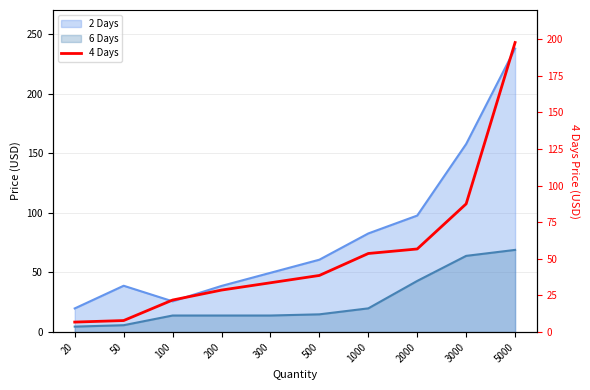

True or false: the data has more than 1 interior local peaks.

False